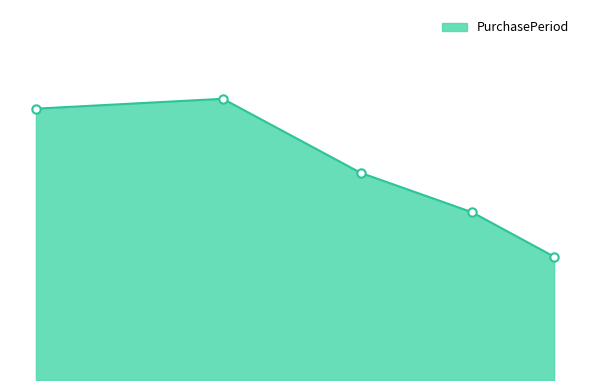

Is this an area chart (filled region under the line)?

Yes